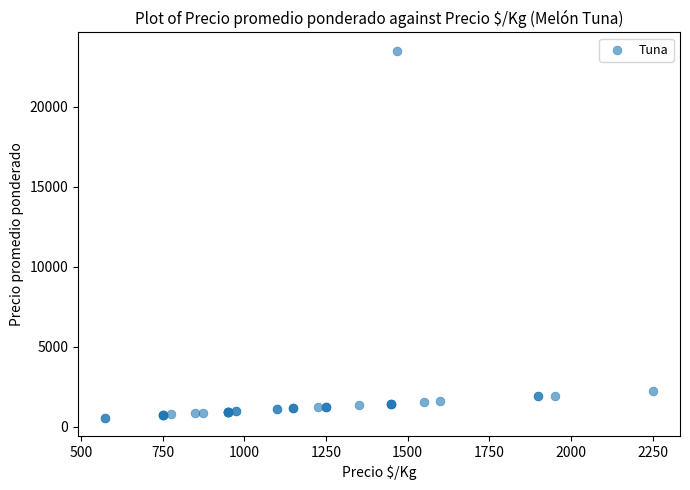

What Y value in the scatter plot is closest to 12037?

2250